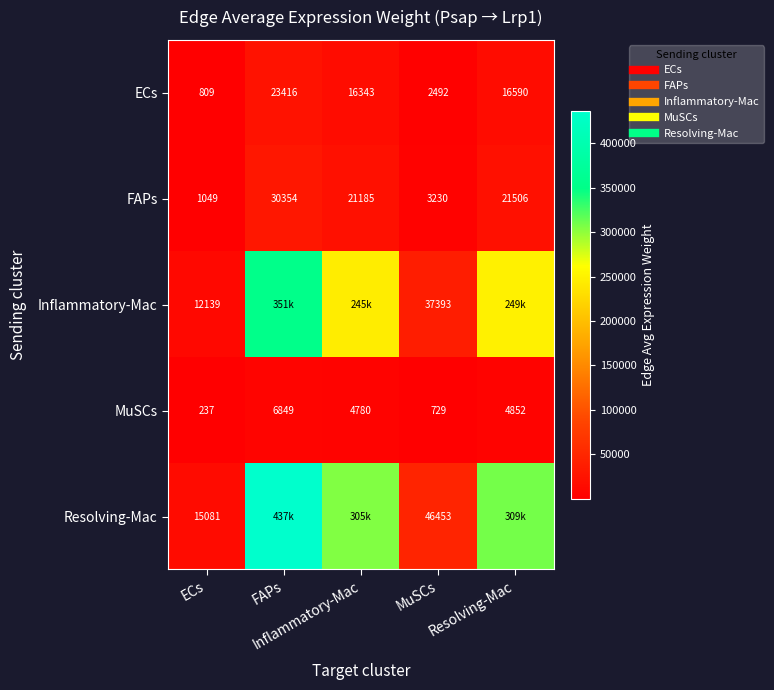

The FAPs series shows 31595.1 at Inflammatory-Mac. True or false?

False